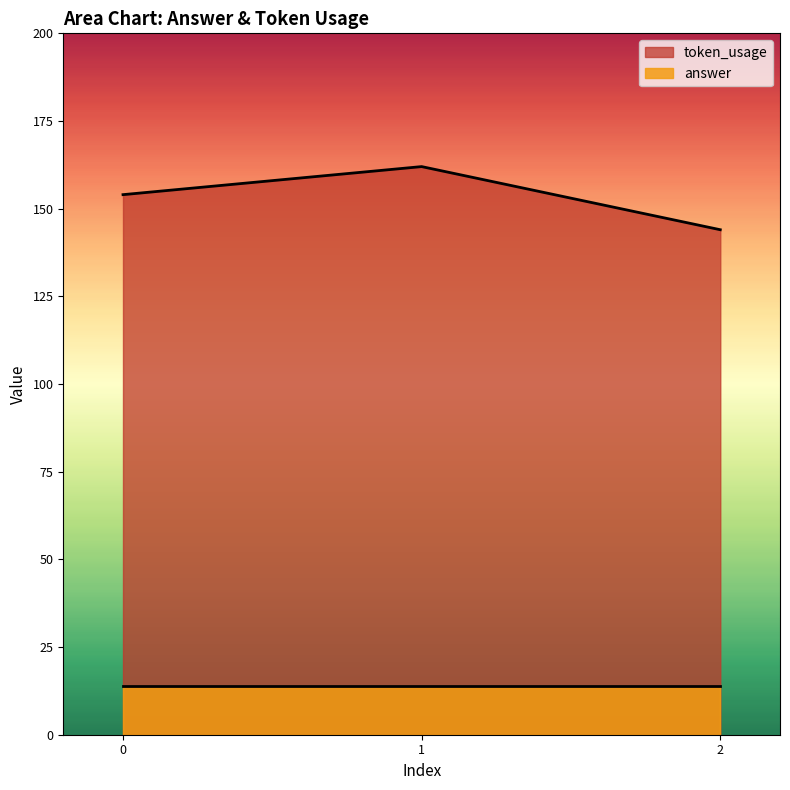

Reading right to left, list all the values displayed in this chart.

144	162	154